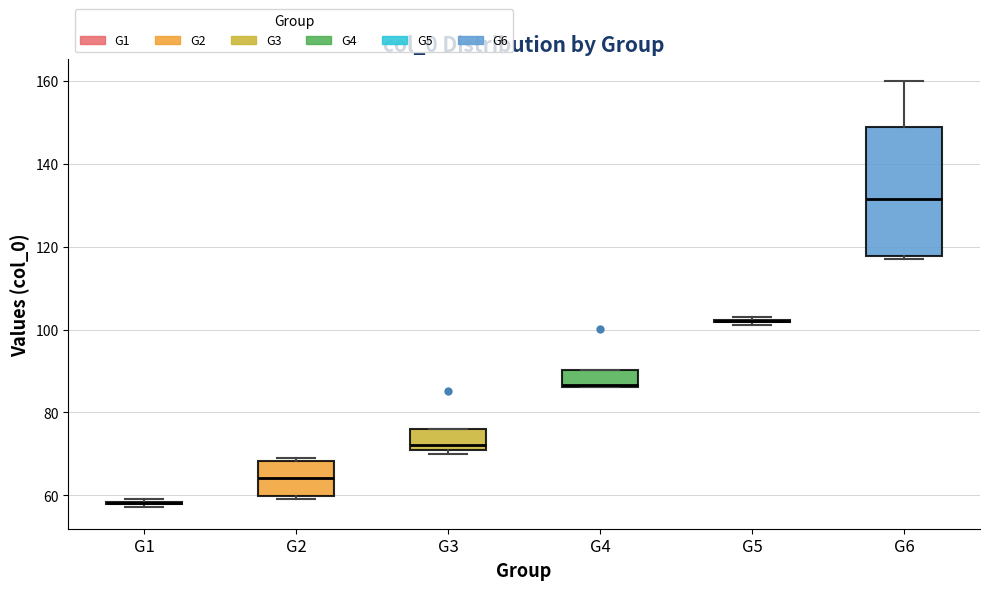

Reading left to right, transcribe this box plot: for each box, give where its median line is, the range the box spans, and where its two whiskers end, as read against the y-axis. The values are not printed on the chart, so give them approximately, as read against the axis.

G1: box collapsed to a line at 58, whiskers 58 to 60
G2: median 64, box 60 to 68, whiskers 60 (just below the box's lower edge) to 70
G3: median 72, box 70 to 76, whiskers 70 (just below the box's lower edge) to 76
G4: median 86, box 86 to 90, whiskers 86 to 90
G5: box collapsed to a line at 102, whiskers 102 to 104
G6: median 132, box 118 to 148, whiskers 118 (just below the box's lower edge) to 160